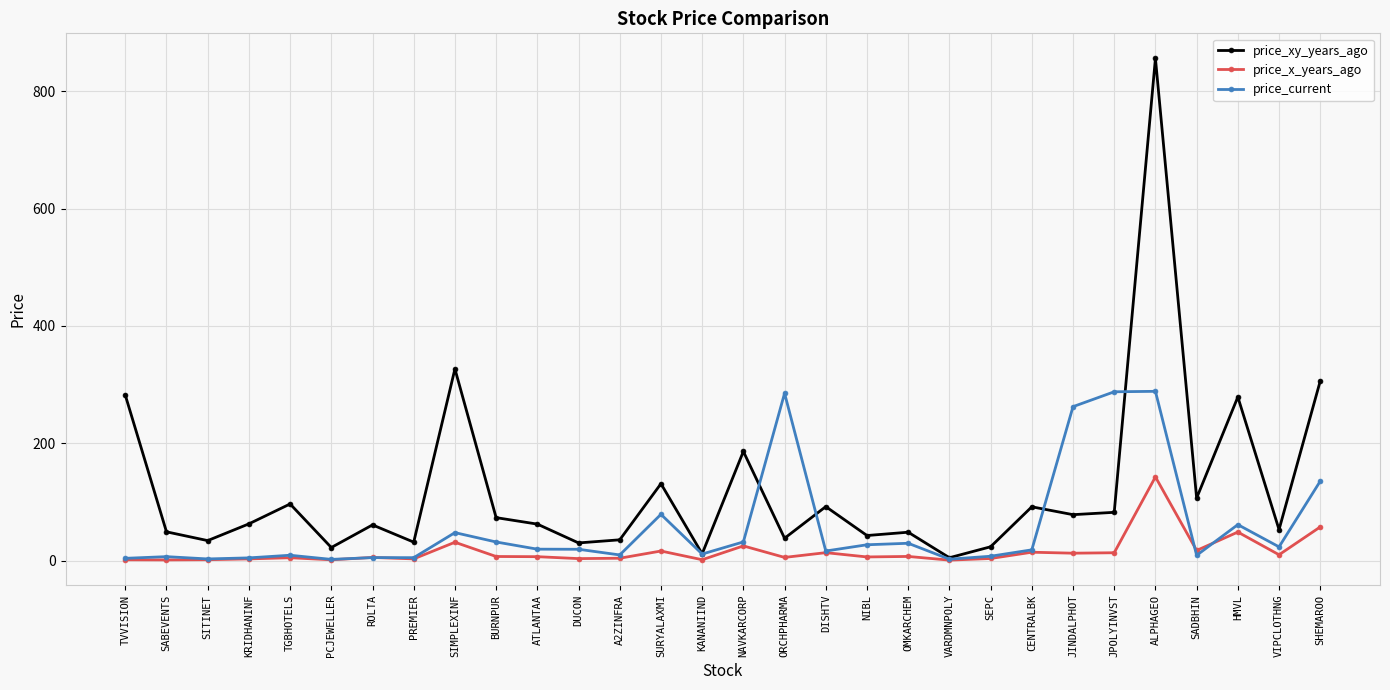

True or false: price_x_years_ago has more than 2 interior local peaks.

True